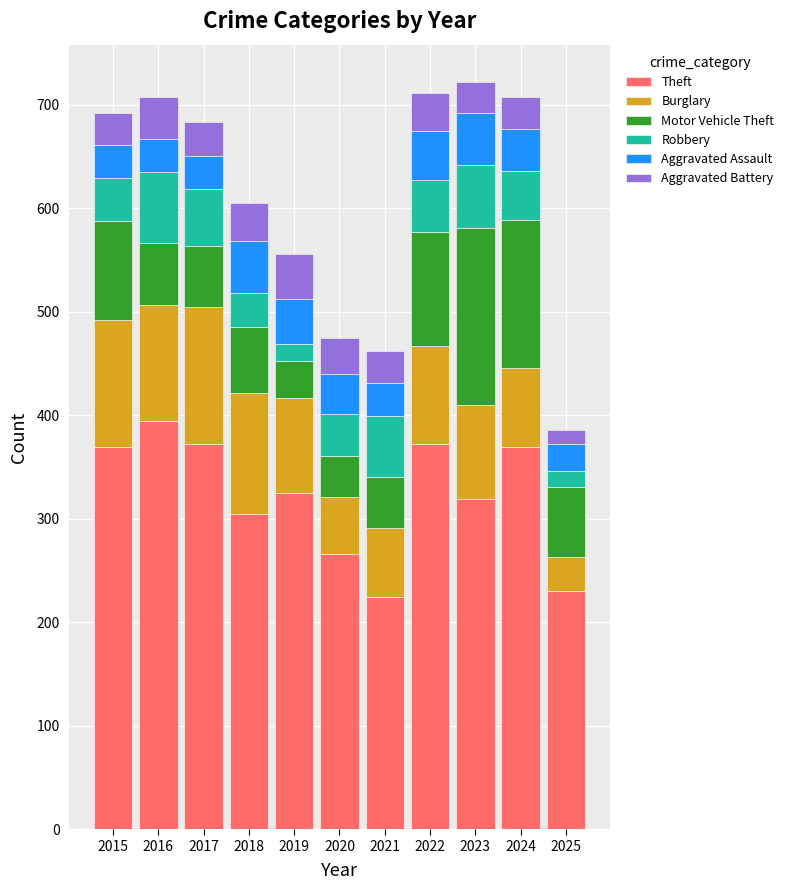

Is it true that Theft equals 576 at 2019?

False